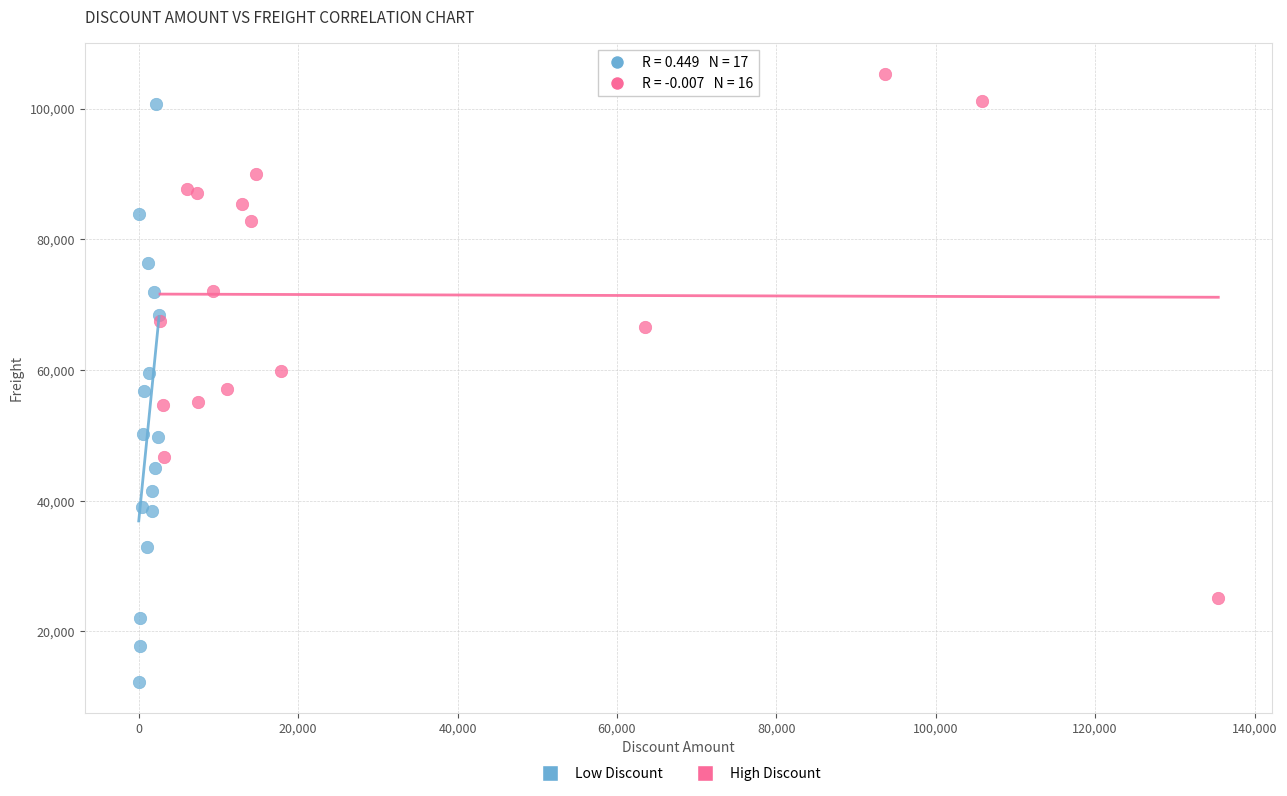

Which series contains the lowest Y value?

Low Discount